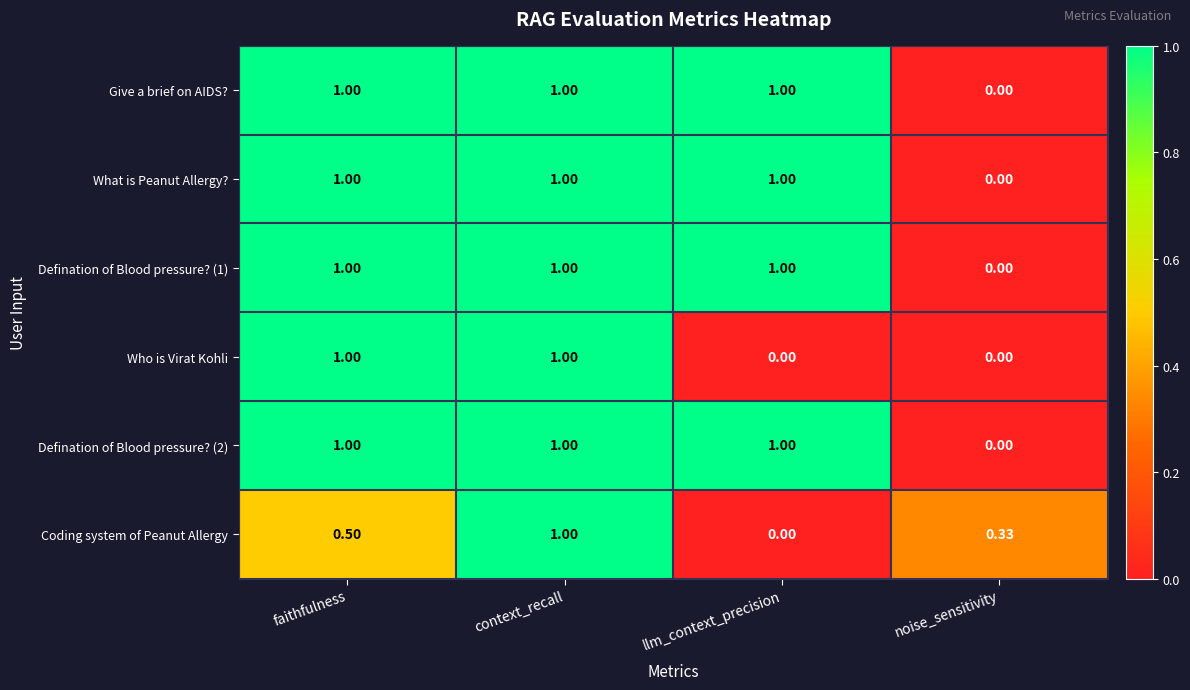

How many positive values does the Defination of Blood pressure? (2) series have?

3